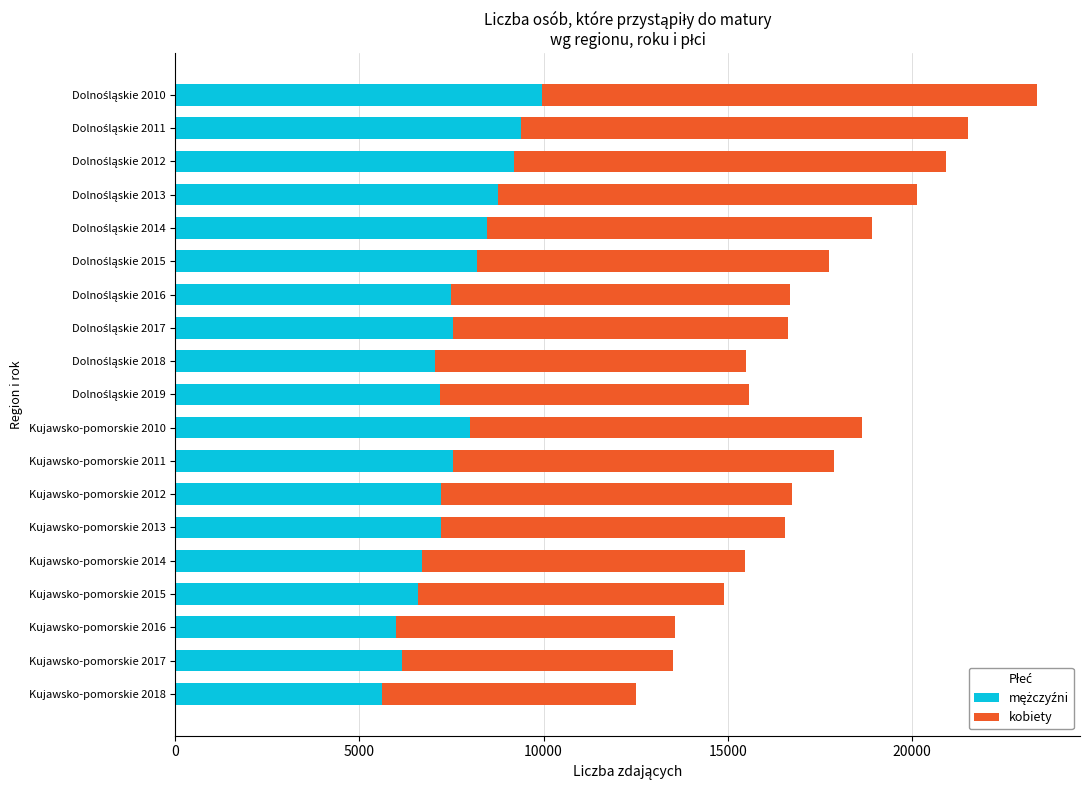

What is the total value across all series at Kujawsko-pomorskie 2013?

16554